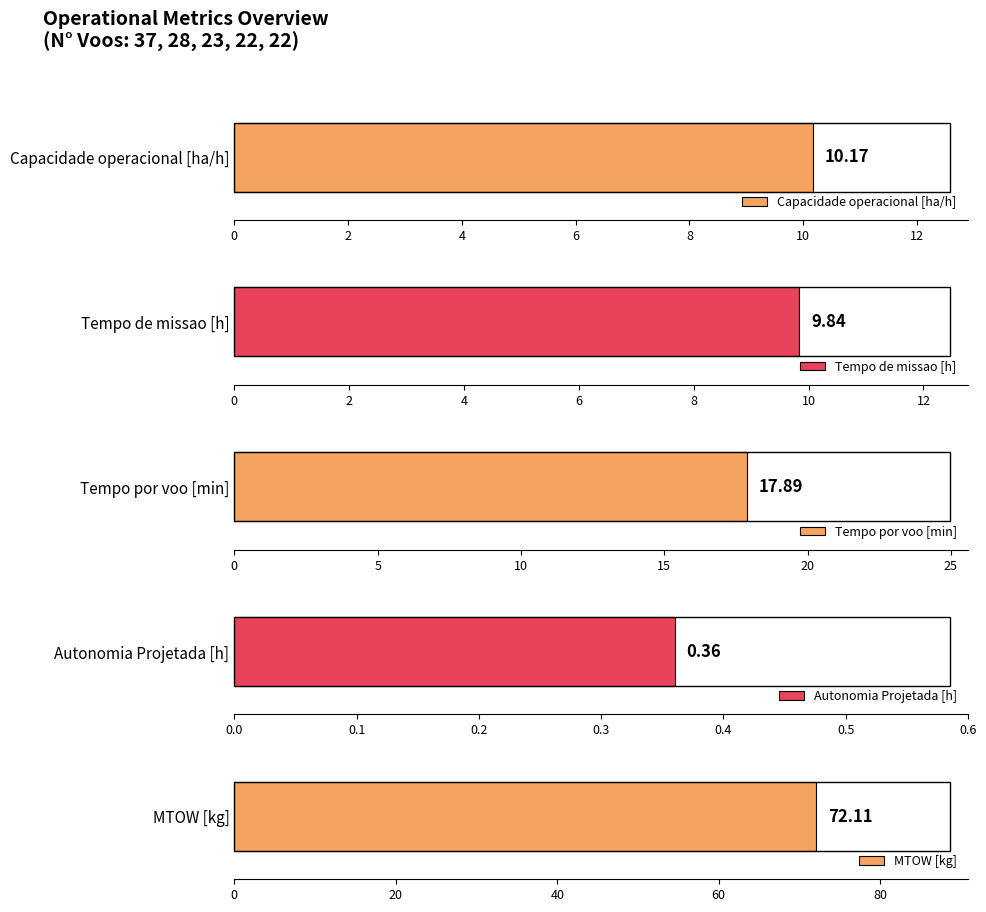

What is the sum of the Autonomia Projetada [h] values at 22 and 28?

0.7